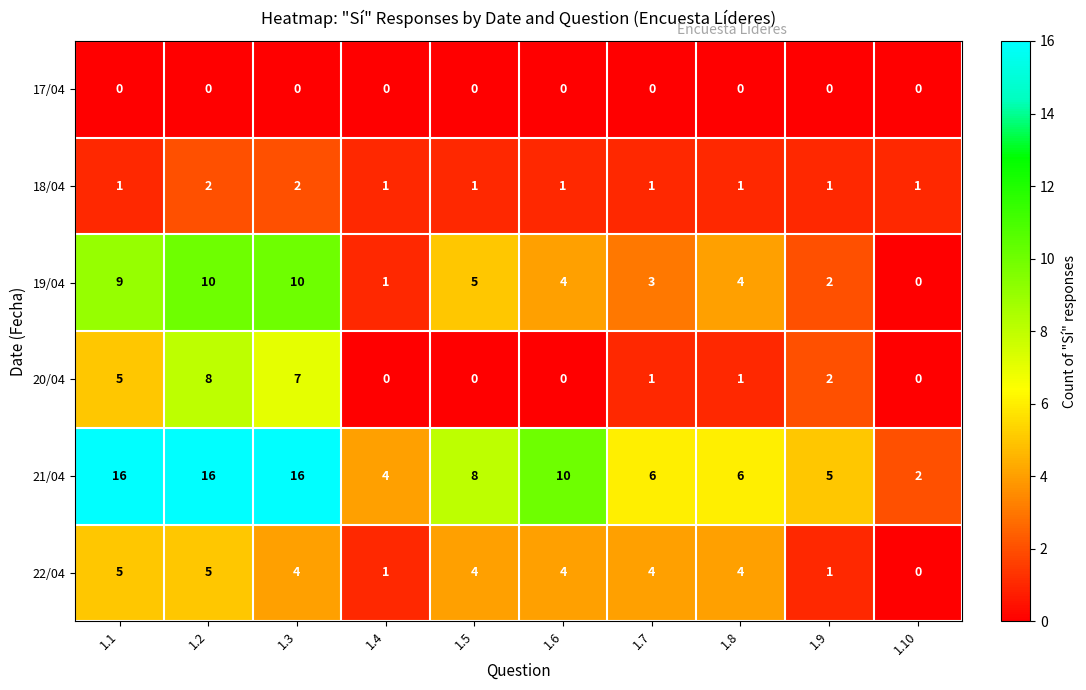

What is the highest value of the 19/04 series?

10